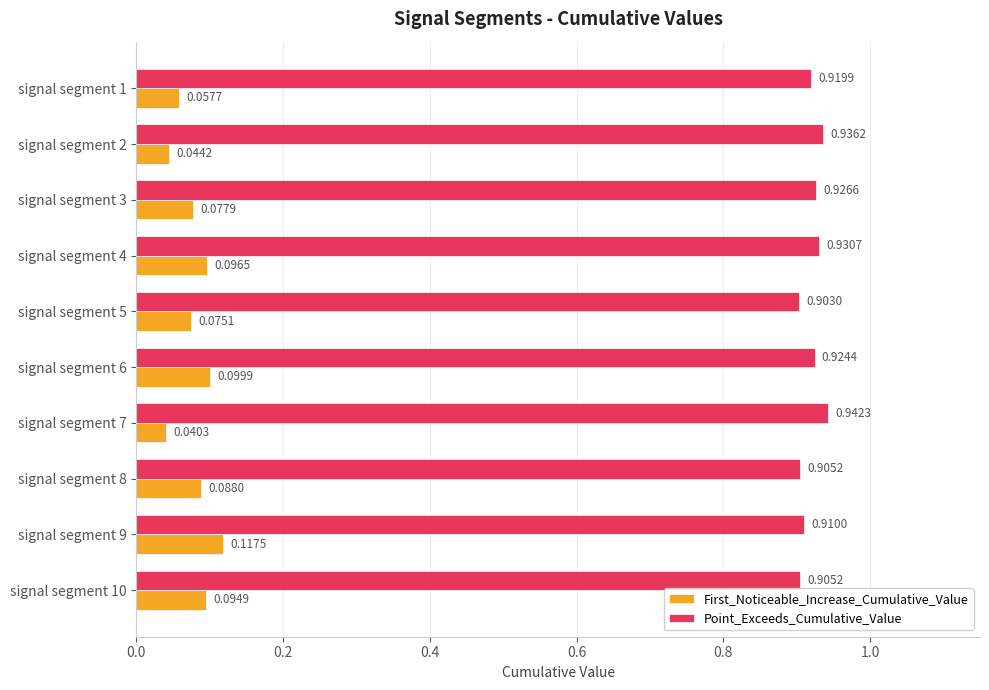

Rank the series at signal segment 8 from lowest to highest value.

First_Noticeable_Increase_Cumulative_Value, Point_Exceeds_Cumulative_Value